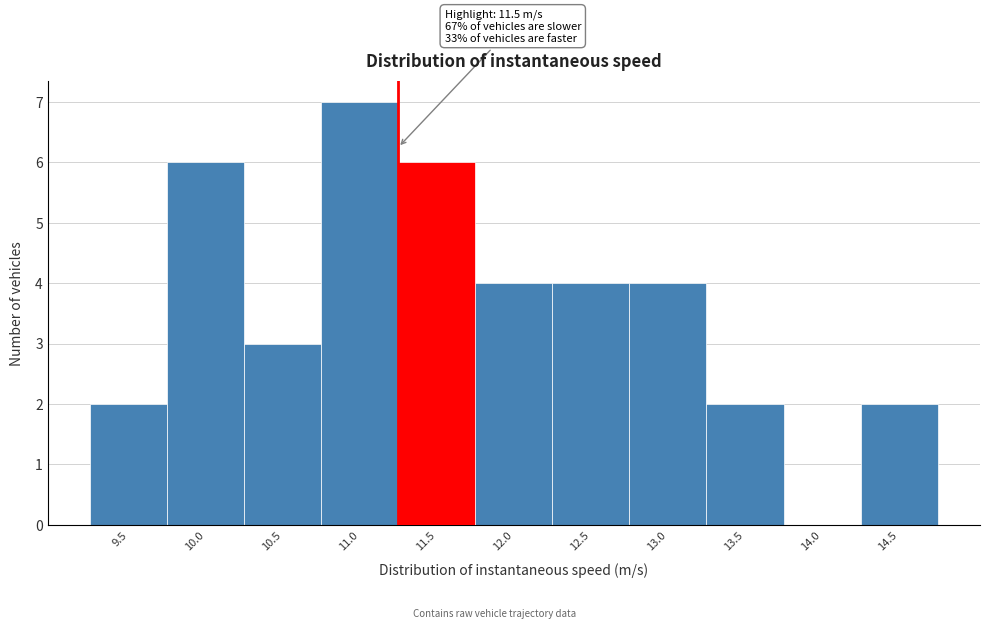

Reading left to right, transcribe all the data shown in this chart.

9.5=2	10.0=6	10.5=3	11.0=7	11.5=6	12.0=4	12.5=4	13.0=4	13.5=2	14.0=0	14.5=2